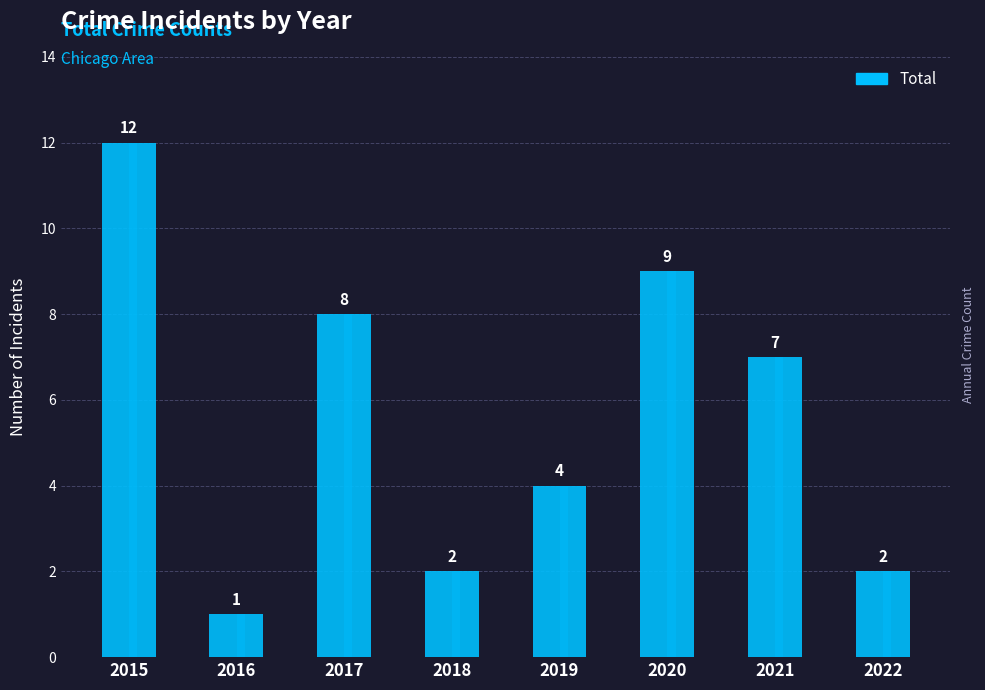

What is the ratio of the value at 2015 to the value at 2016?

12.0